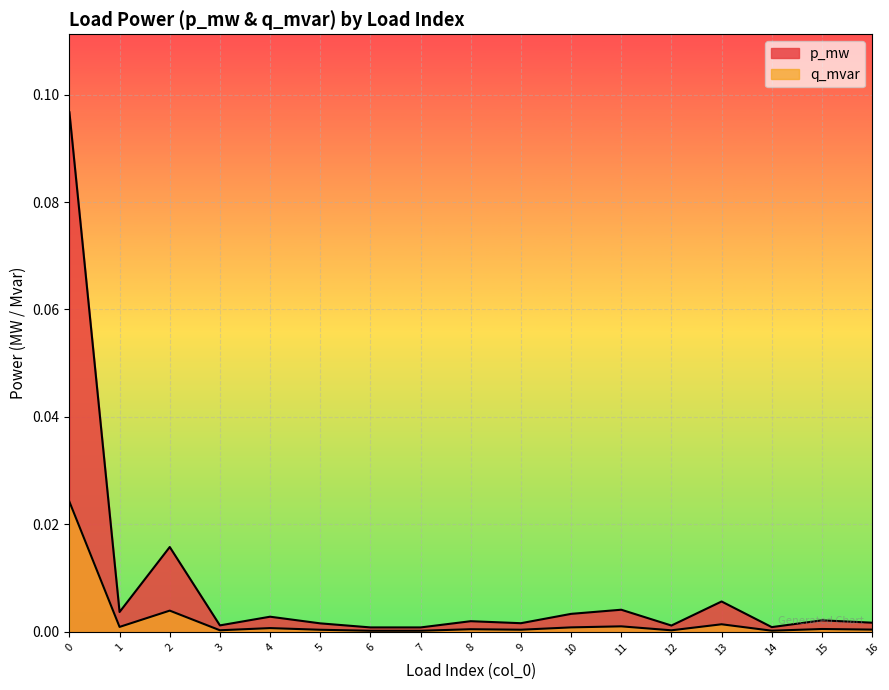

True or false: q_mvar has more than 0 points higher than both neighbors.

True